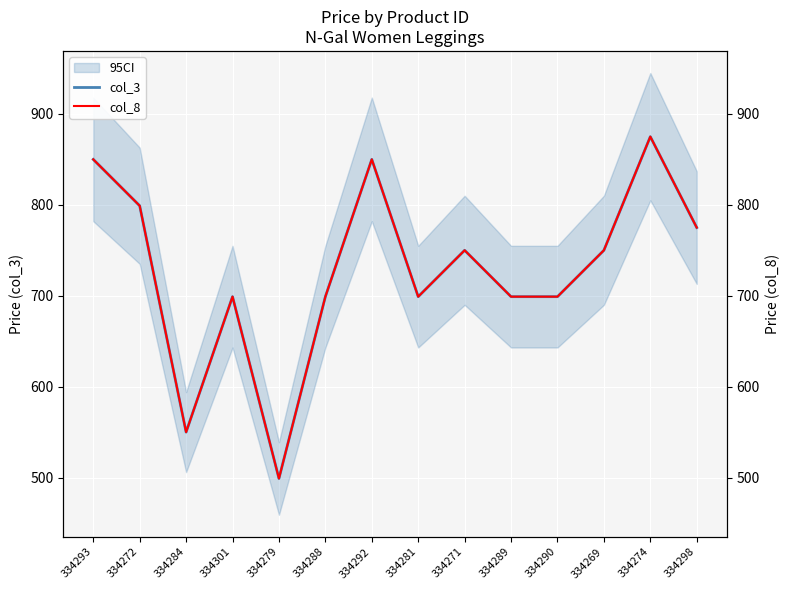

Which series changed the most between 334271 and 334269?

col_3